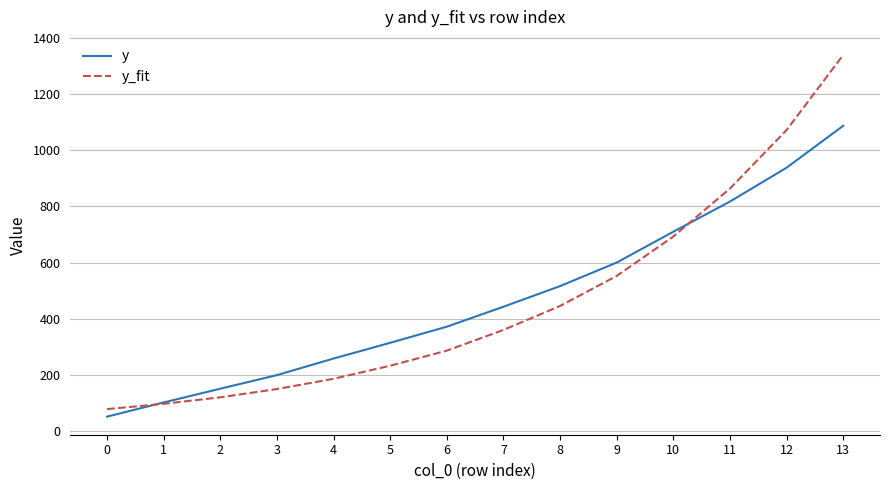

True or false: y has a value of 491.2 at 13.

False